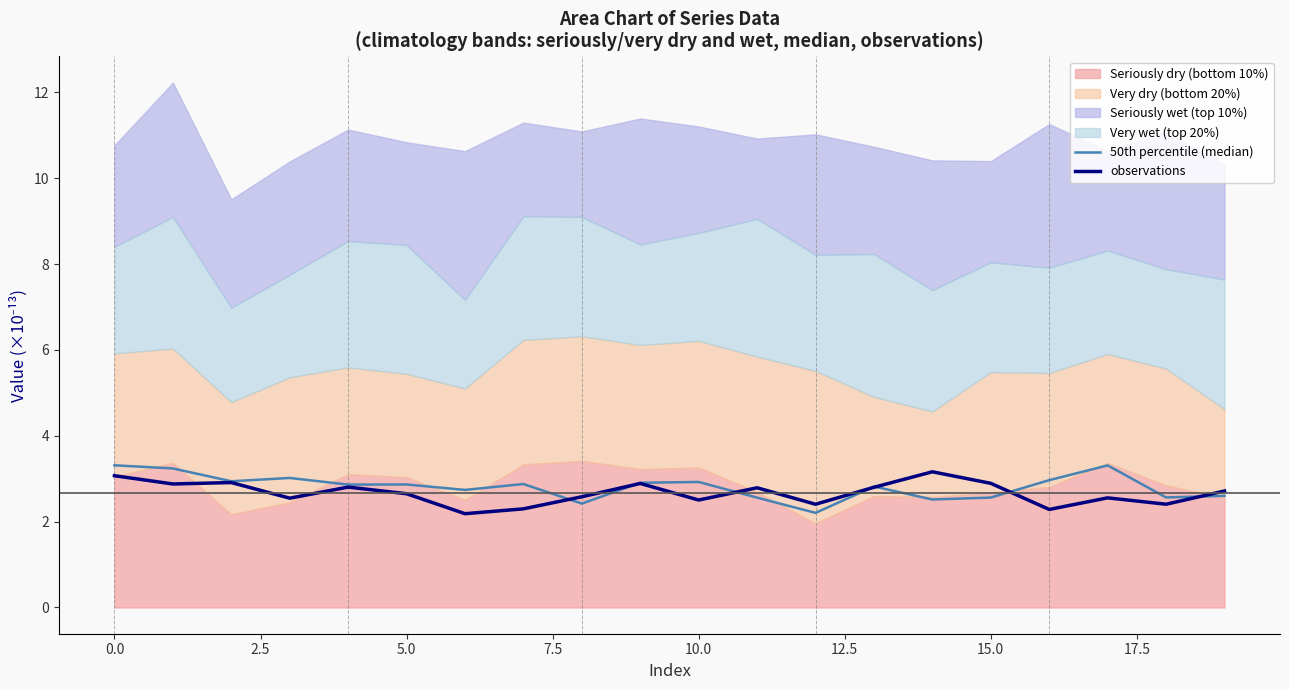

Reading right to left, what are all the values shown in this chart?

50th percentile (median): 2.6	2.6	3.3	3.0	2.6	2.5	2.8	2.2	2.6	2.9	2.9	2.4	2.9	2.7	2.9	2.9	3.0	2.9	3.2	3.3
observations: 2.7	2.4	2.6	2.3	2.9	3.2	2.8	2.4	2.8	2.5	2.9	2.6	2.3	2.2	2.7	2.8	2.5	2.9	2.9	3.1